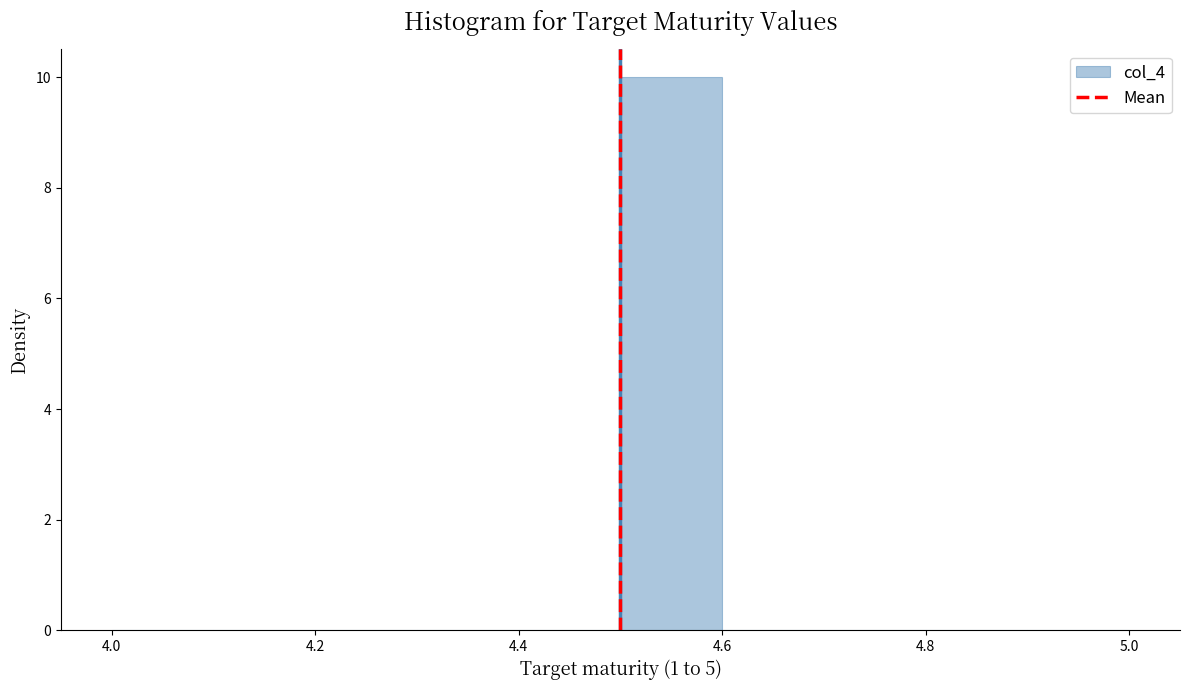

Which range on the x-axis has the tallest bar?

4.5 to 4.6